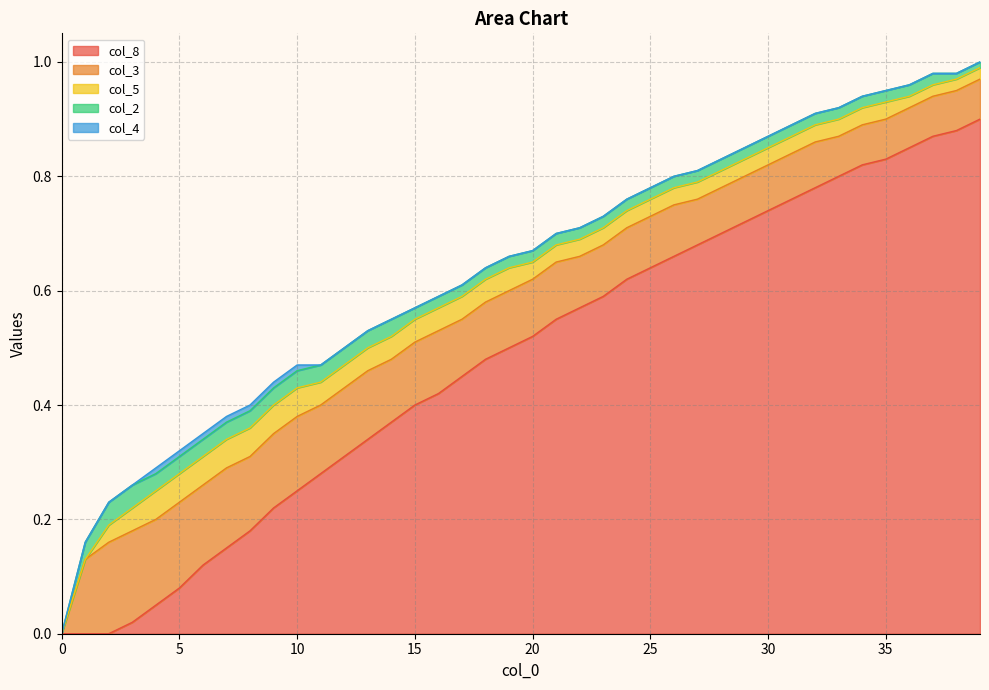

The col_8 series shows 0.0 at 6. True or false?

False